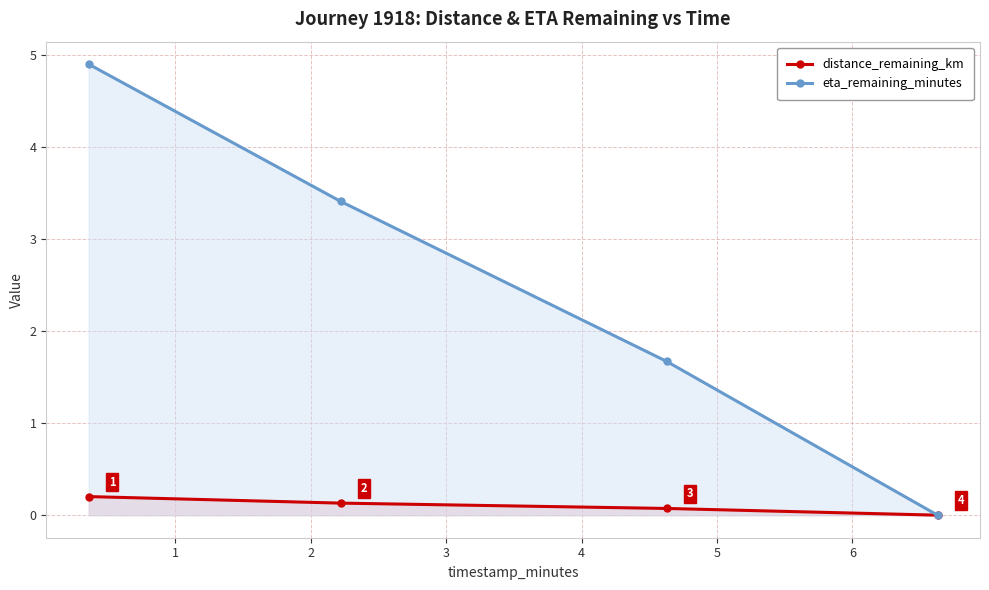

At 2, list the series in order from largest to smallest.

eta_remaining_minutes, distance_remaining_km